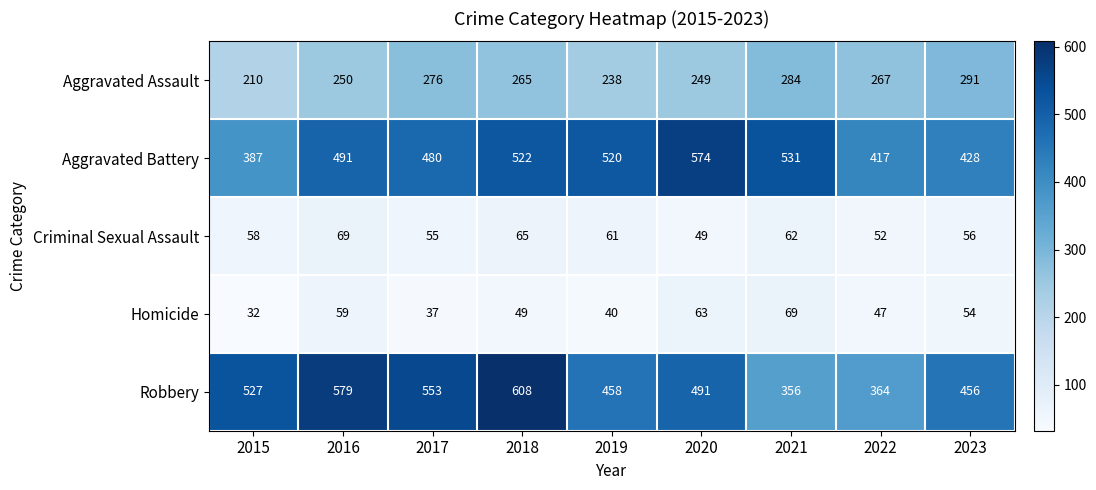

At how many categories does at least one series exceed 341?

9